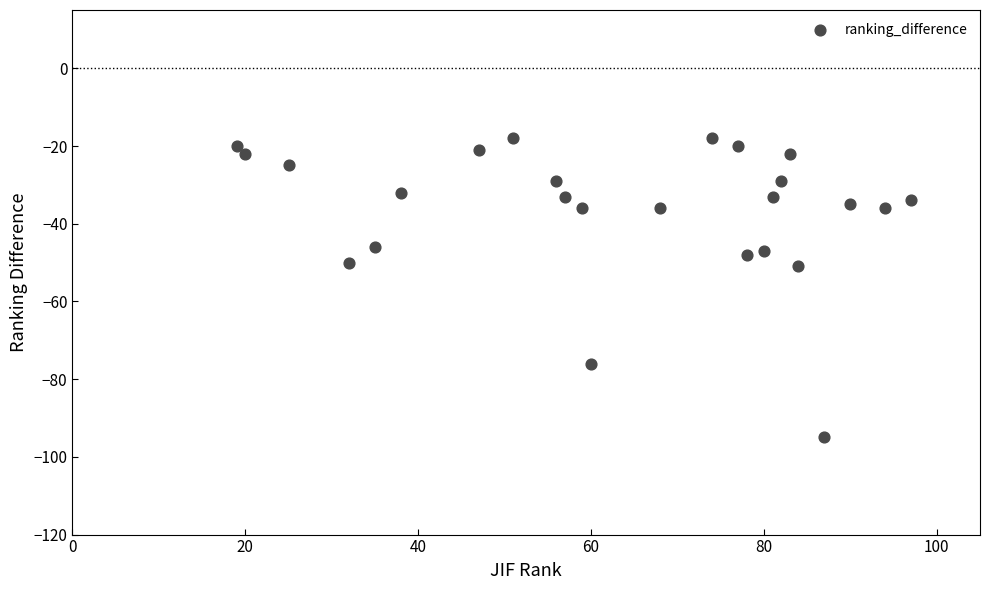

What is the range of Y values (max minus min)?

77